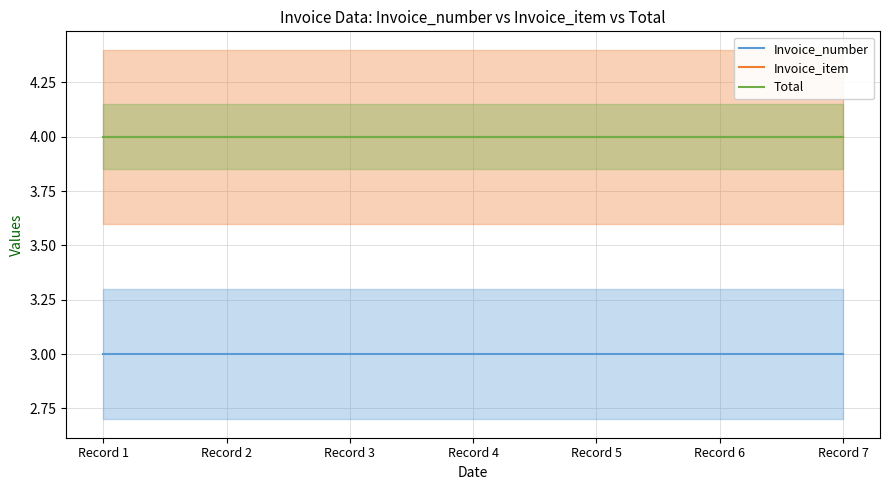

What is the difference between the highest and lowest values at Record 5?

1